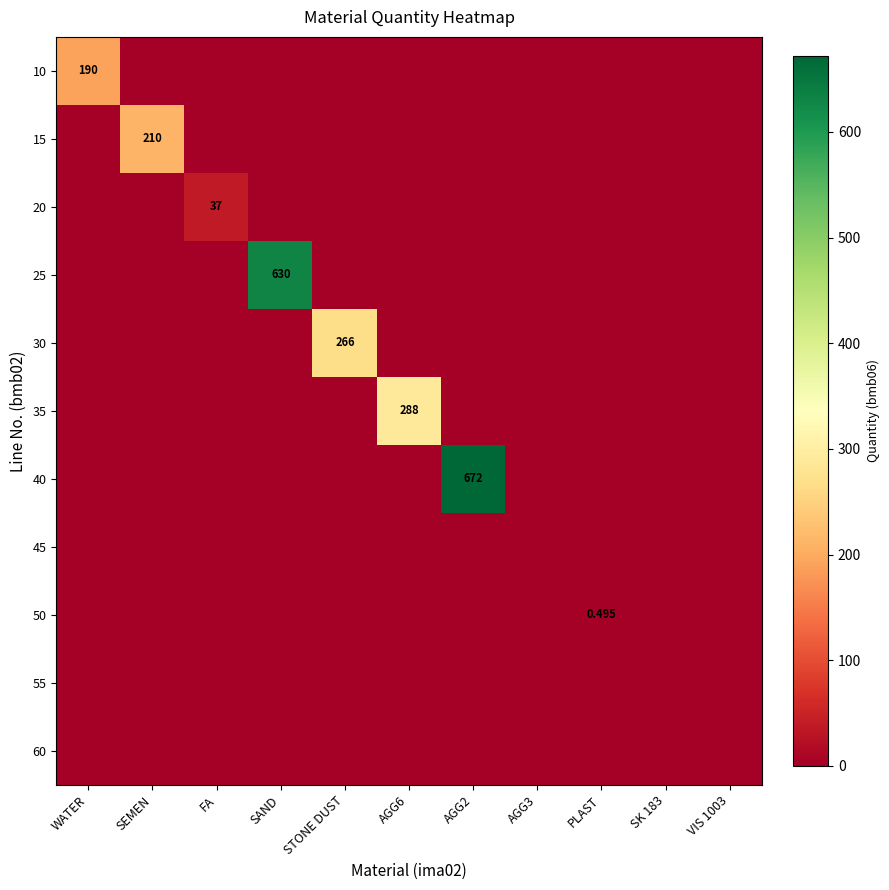

What is the spread (max minus min) of values at PLAST?

0.5